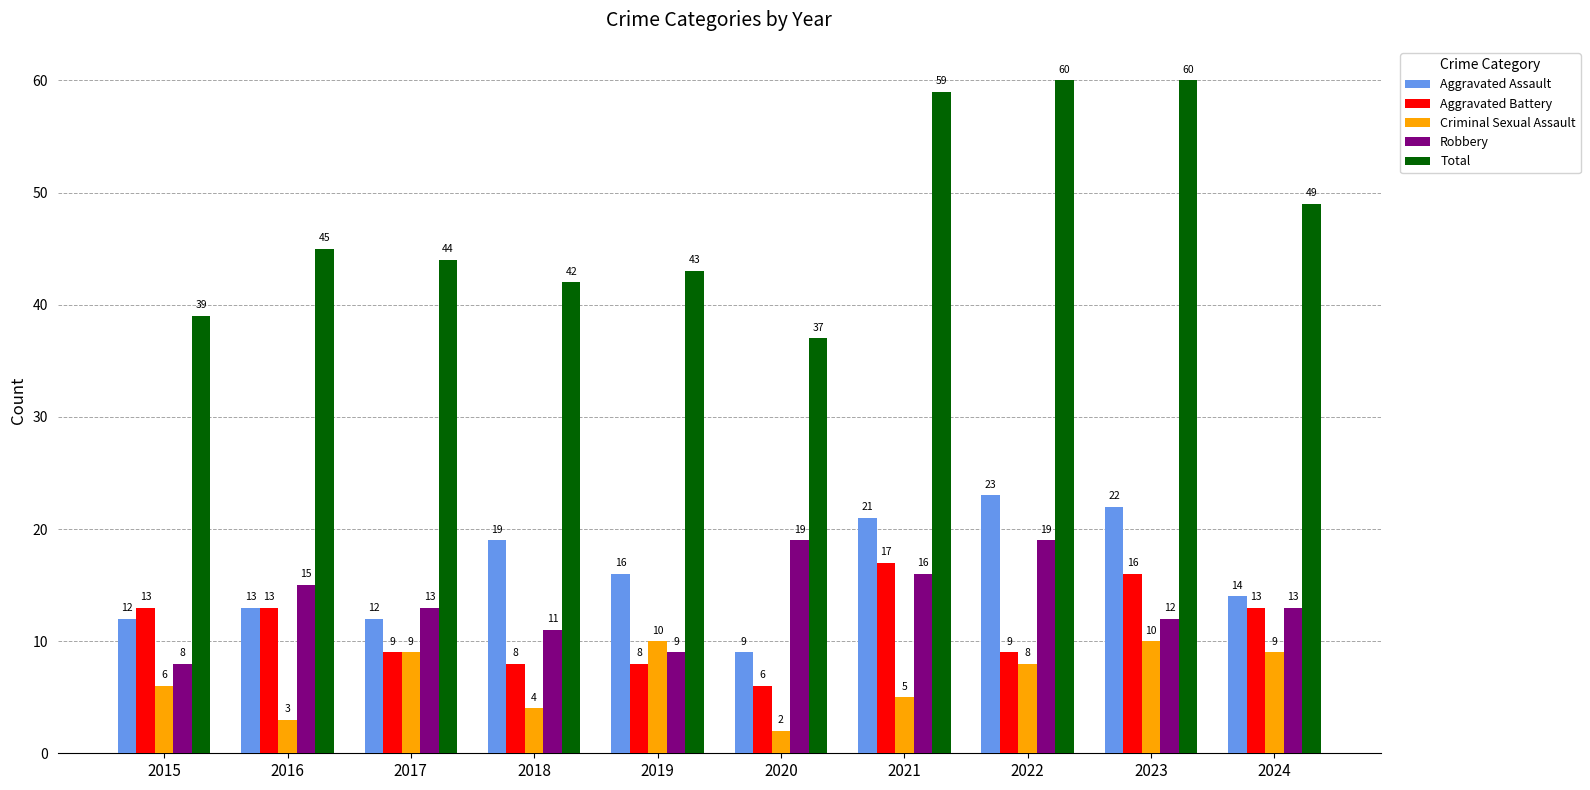

What is the difference between the maximum and minimum values in the Aggravated Battery series?

11